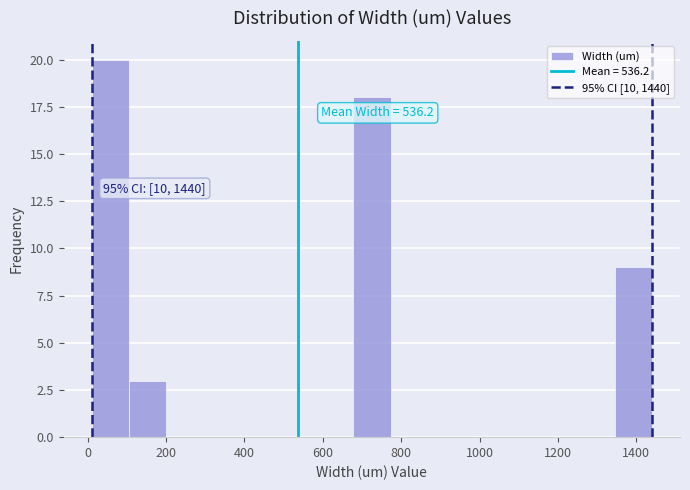

Over which range of the x-axis is the bar tallest?

20 to 100